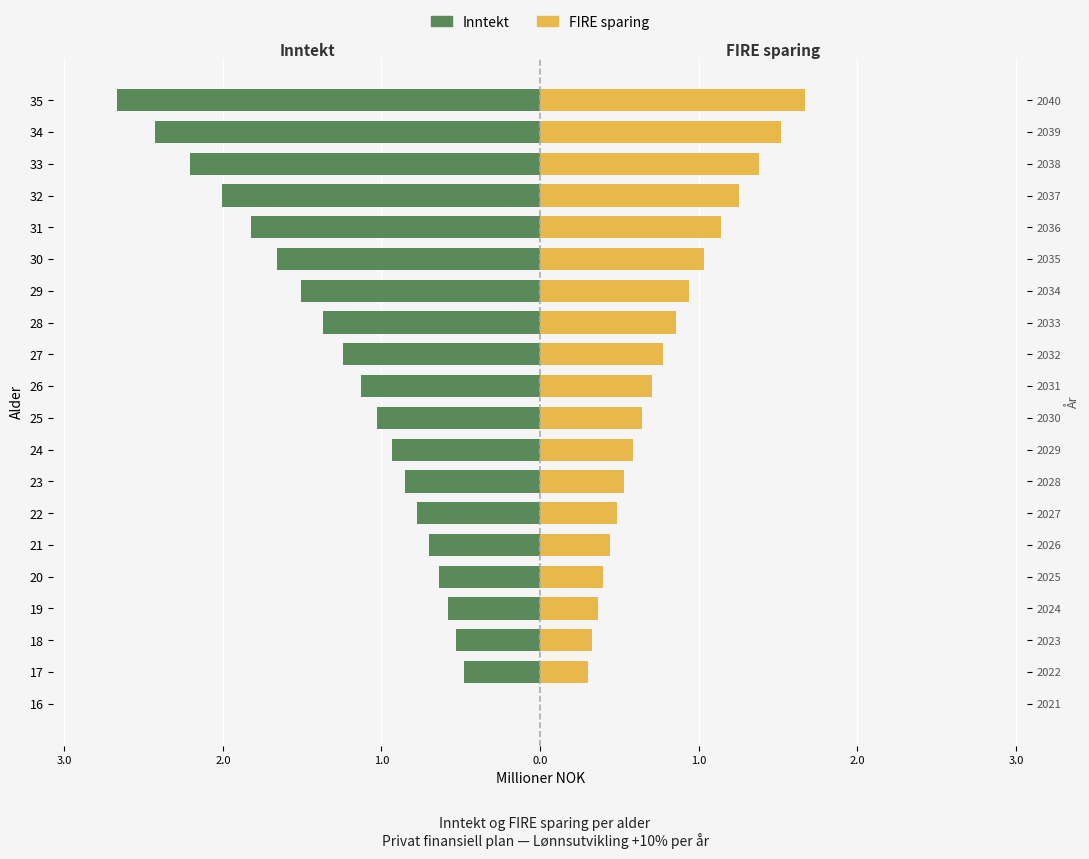

Is the value of Inntekt at 19 greater than the value of FIRE sparing at 28?

No